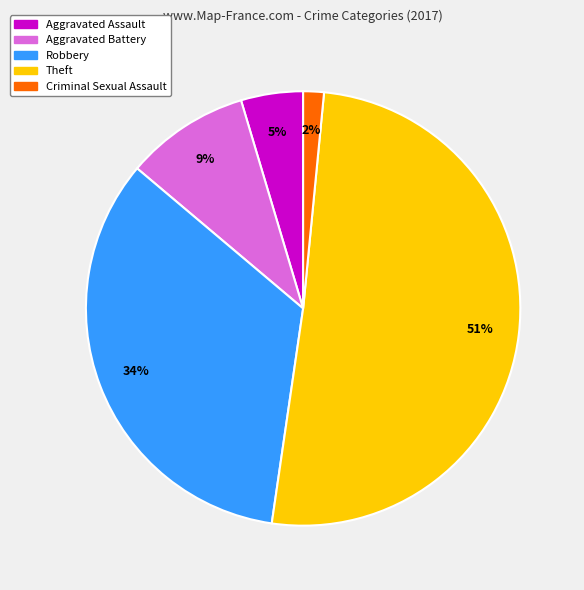

Is the sum of Theft and Robbery greater than half?

Yes